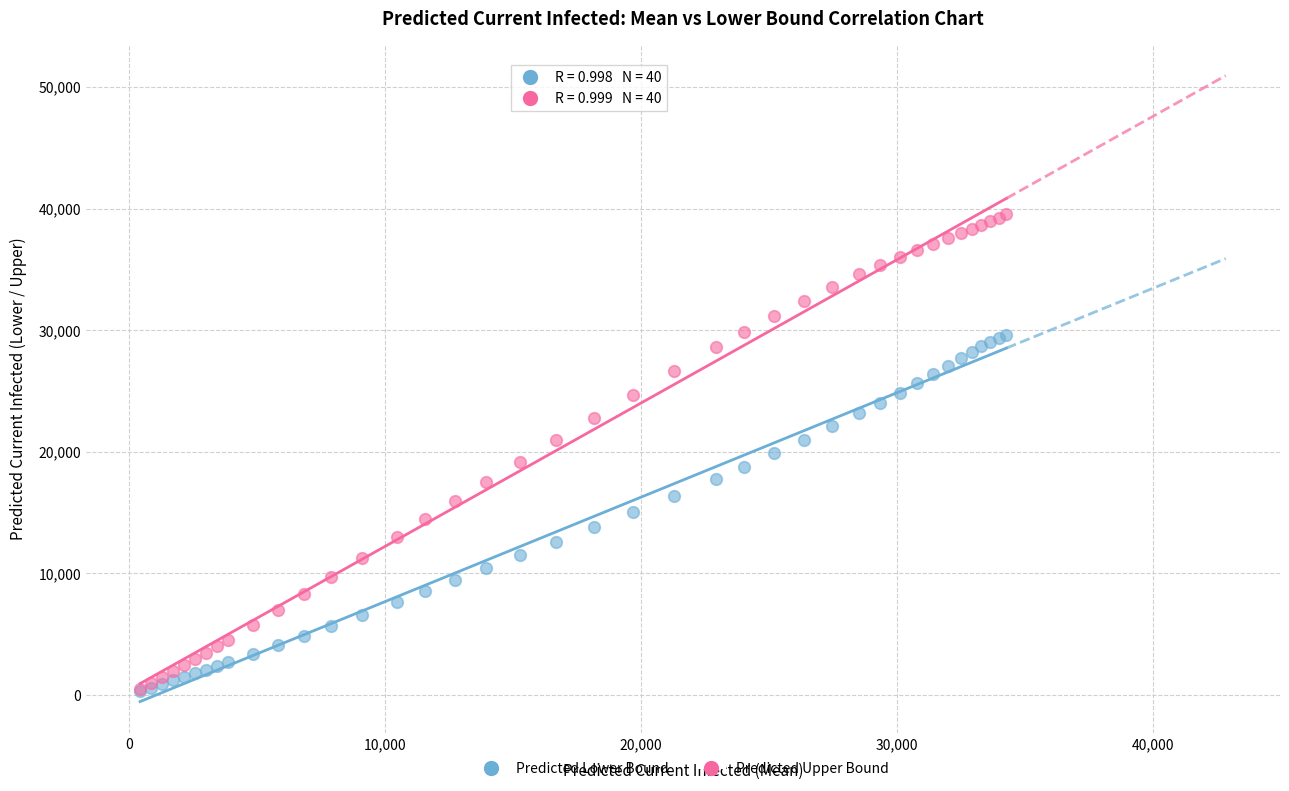

What are all the series names shown in the legend?

Predicted Lower Bound, Predicted Upper Bound